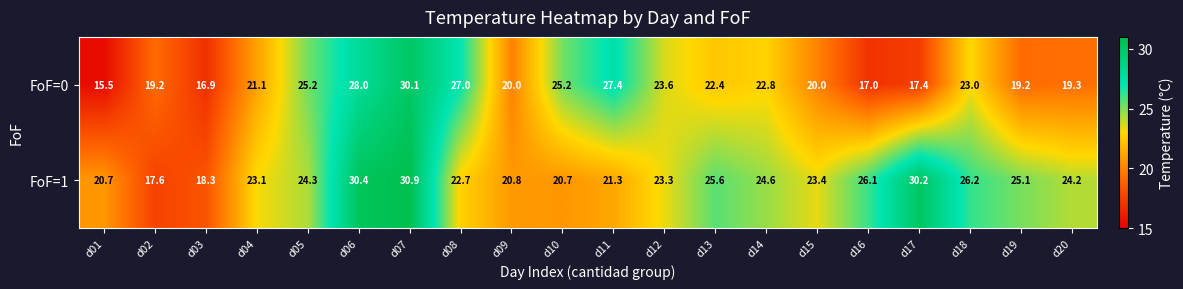

Which series has the largest total across all categories?

FoF=1